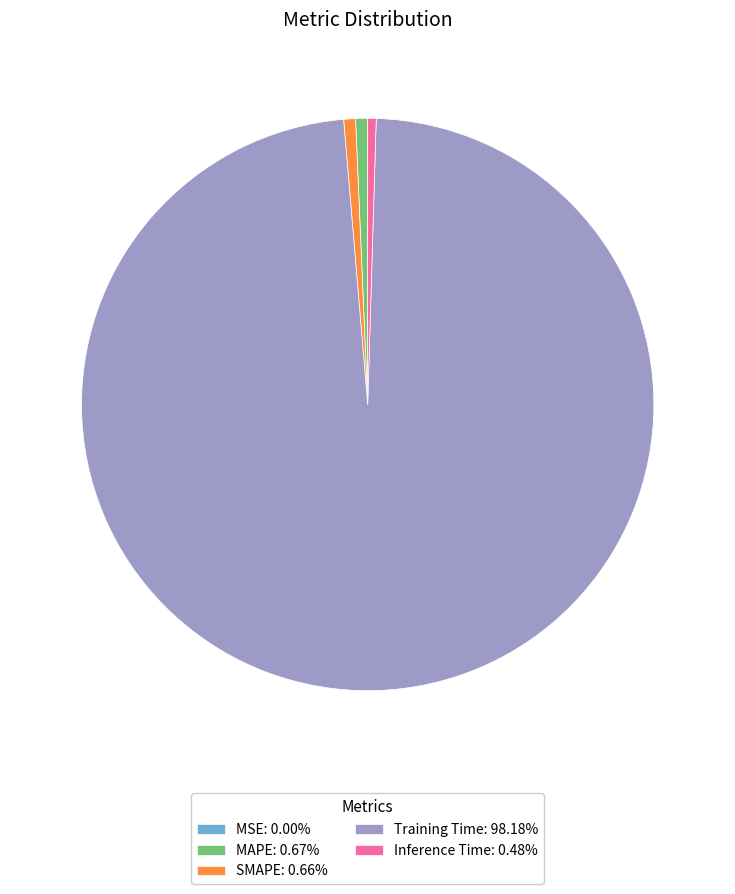

The SMAPE slice represents 1% of the pie. True or false?

True